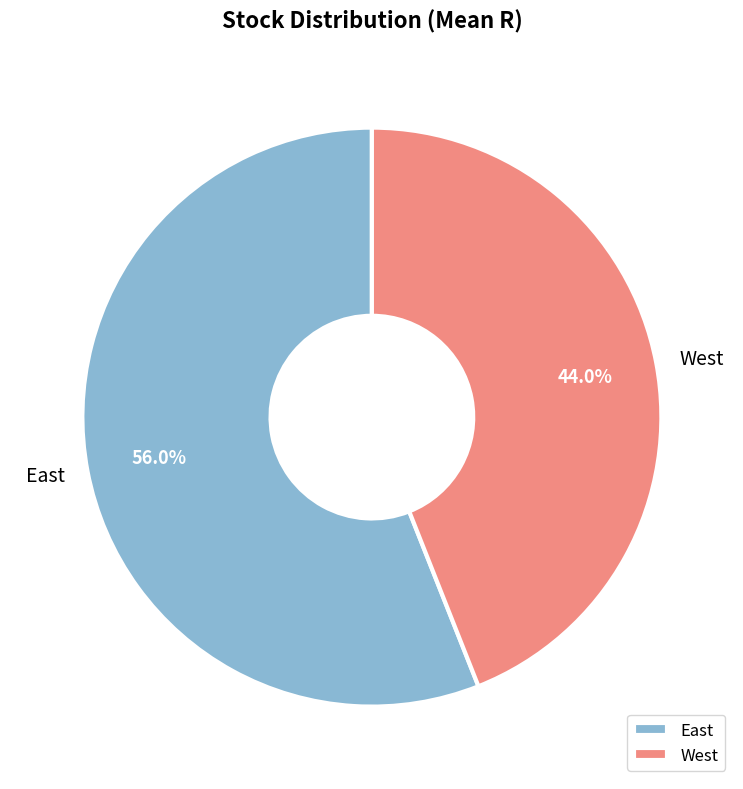

Rank the categories by value from lowest to highest.

West, East